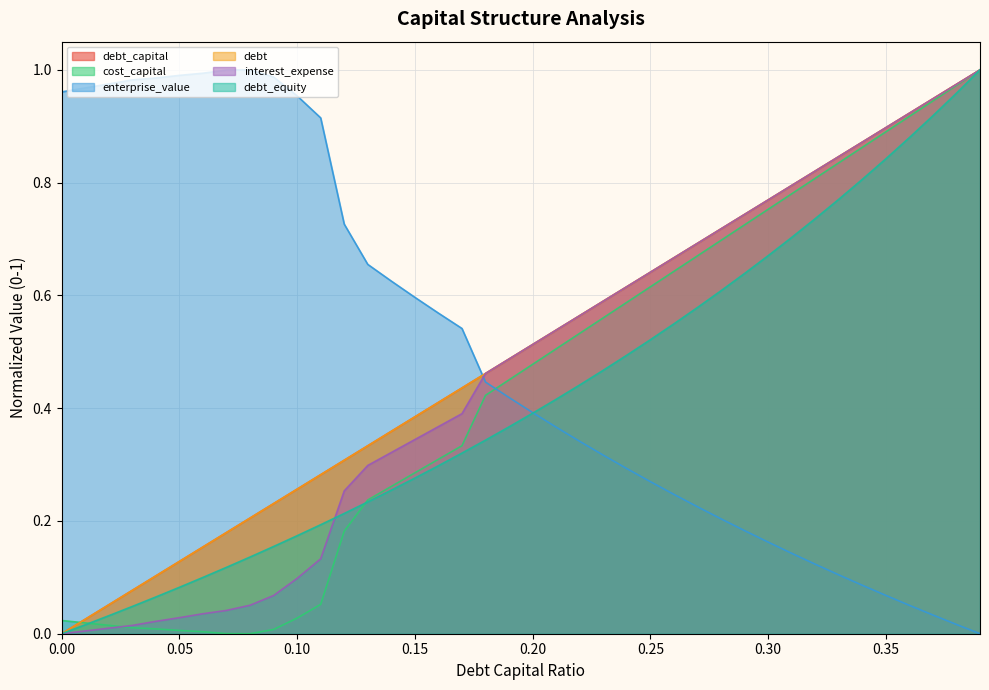

Does the chart display data point markers on the line(s)?

No